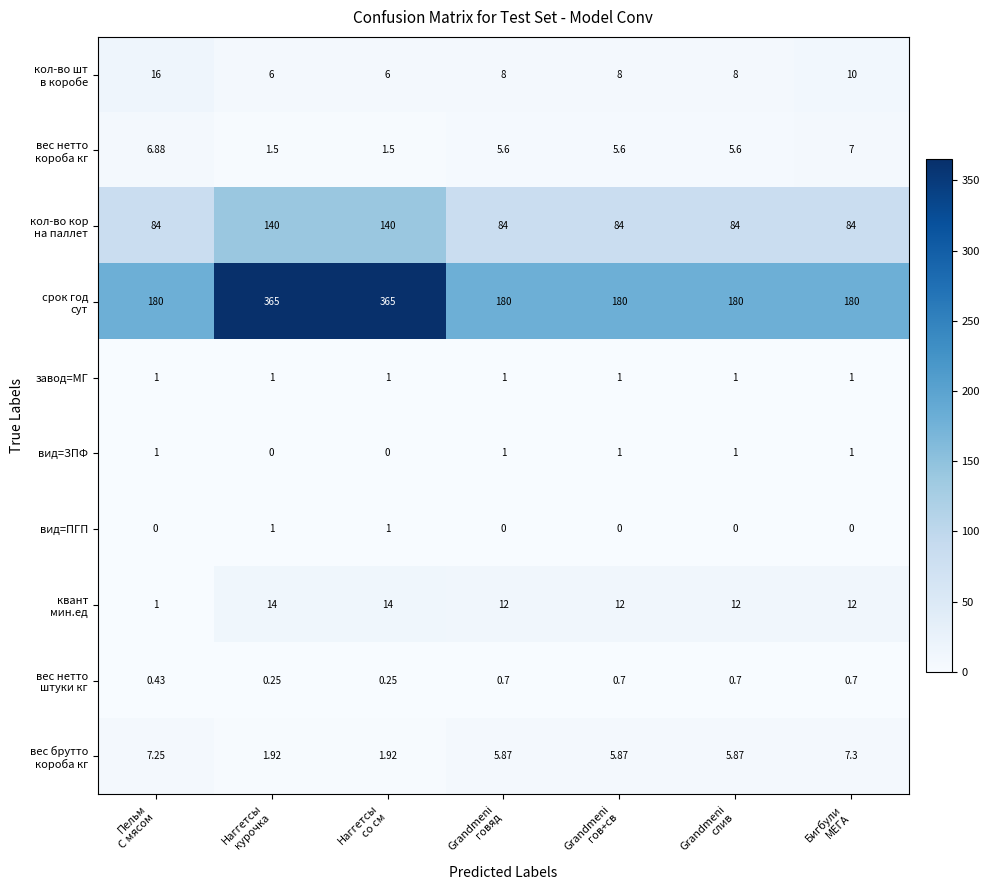

What is the maximum value shown in the chart?

365.0